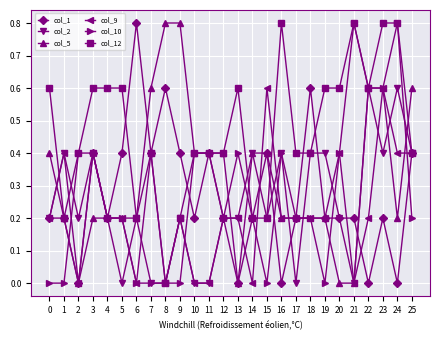

Is it true that col_10 equals 0.8 at 21?

True